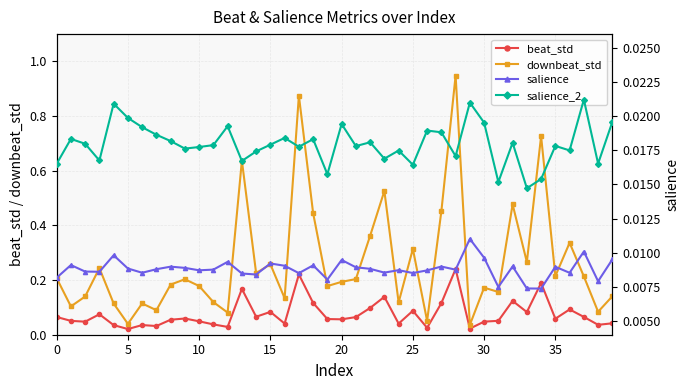

True or false: downbeat_std and salience_2 intersect in this chart.

False